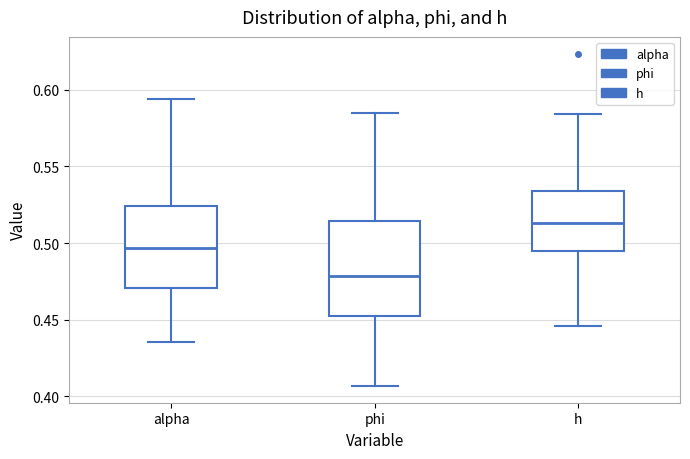

Which box is the tallest, from its lower edge to its upper edge?

phi